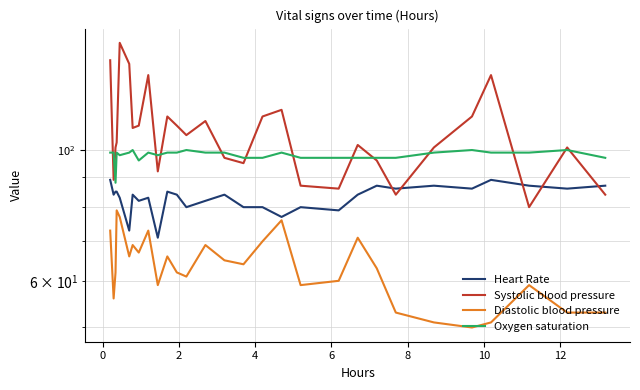

Is this an area chart (filled region under the line)?

No